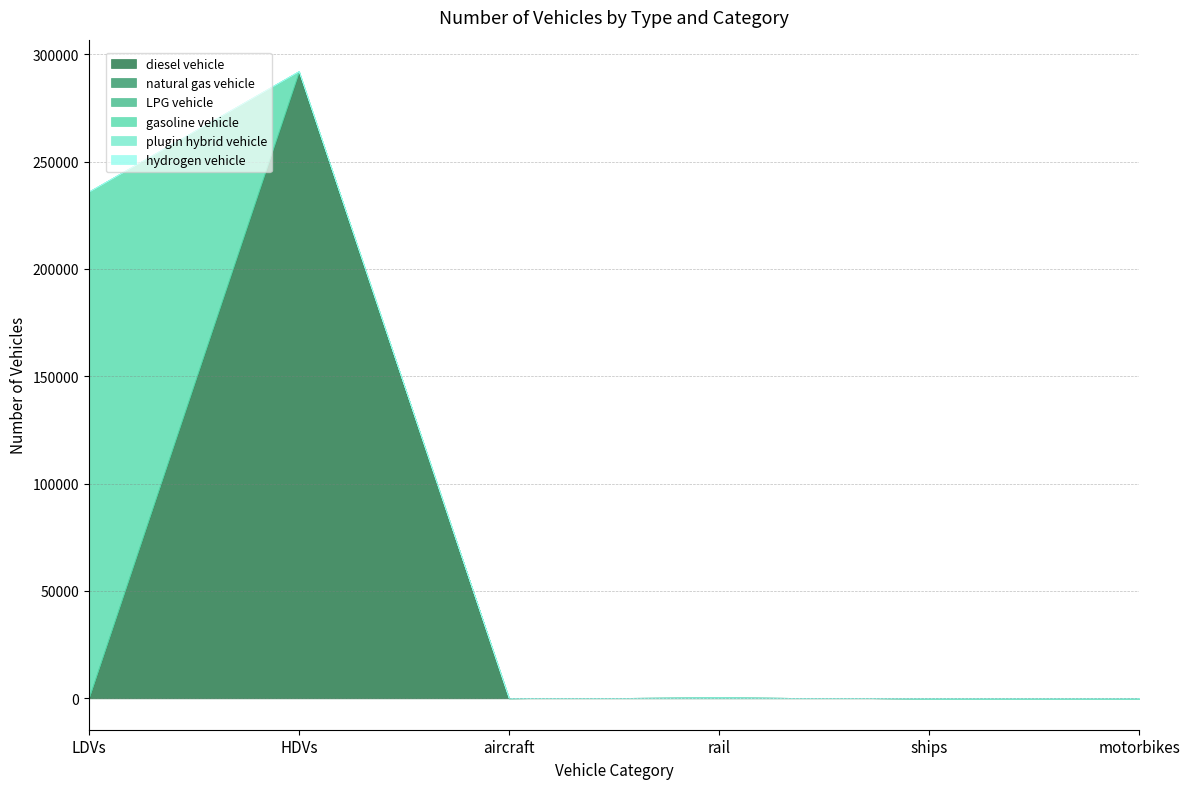

At aircraft, list the series in order from smallest to largest.

natural gas vehicle, LPG vehicle, gasoline vehicle, plugin hybrid vehicle, hydrogen vehicle, diesel vehicle